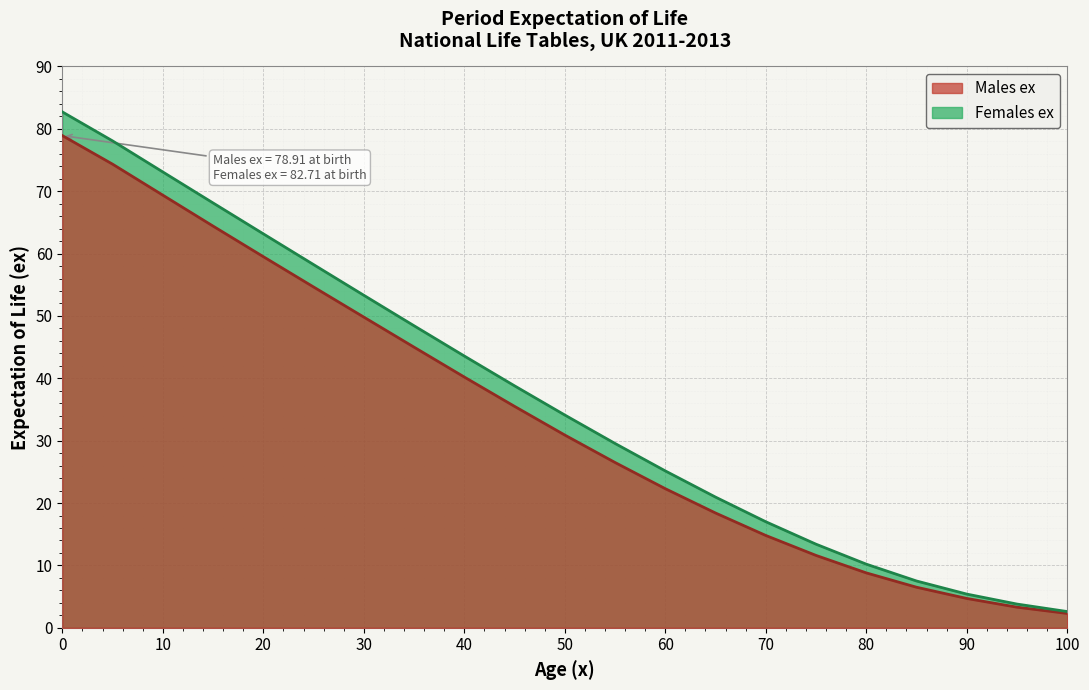

Reading right to left, list all the values displayed in this chart.

Males ex: 100=2.3	95=3.3	90=4.7	85=6.5	80=8.8	75=11.6	70=14.8	65=18.4	60=22.3	55=26.5	50=30.9	45=35.5	40=40.2	35=45.0	30=49.8	25=54.6	20=59.5	15=64.4	10=69.4	5=74.3	0=78.9
Females ex: 100=2.6	95=3.8	90=5.4	85=7.5	80=10.2	75=13.4	70=17.0	65=20.9	60=25.1	55=29.6	50=34.1	45=38.8	40=43.6	35=48.4	30=53.3	25=58.2	20=63.2	15=68.1	10=73.1	5=78.1	0=82.7